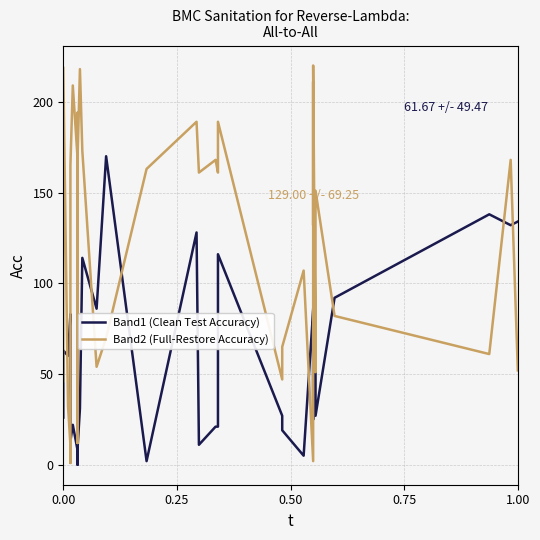

Is this an area chart (filled region under the line)?

No